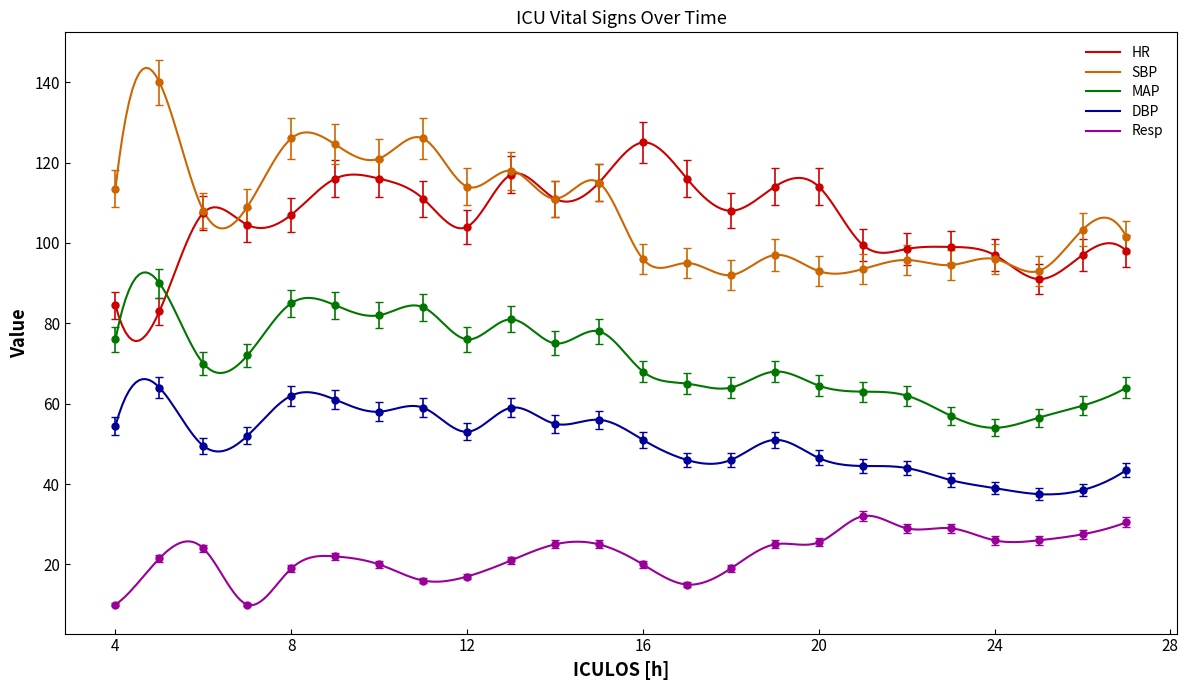

True or false: SBP and DBP cross at least once.

False